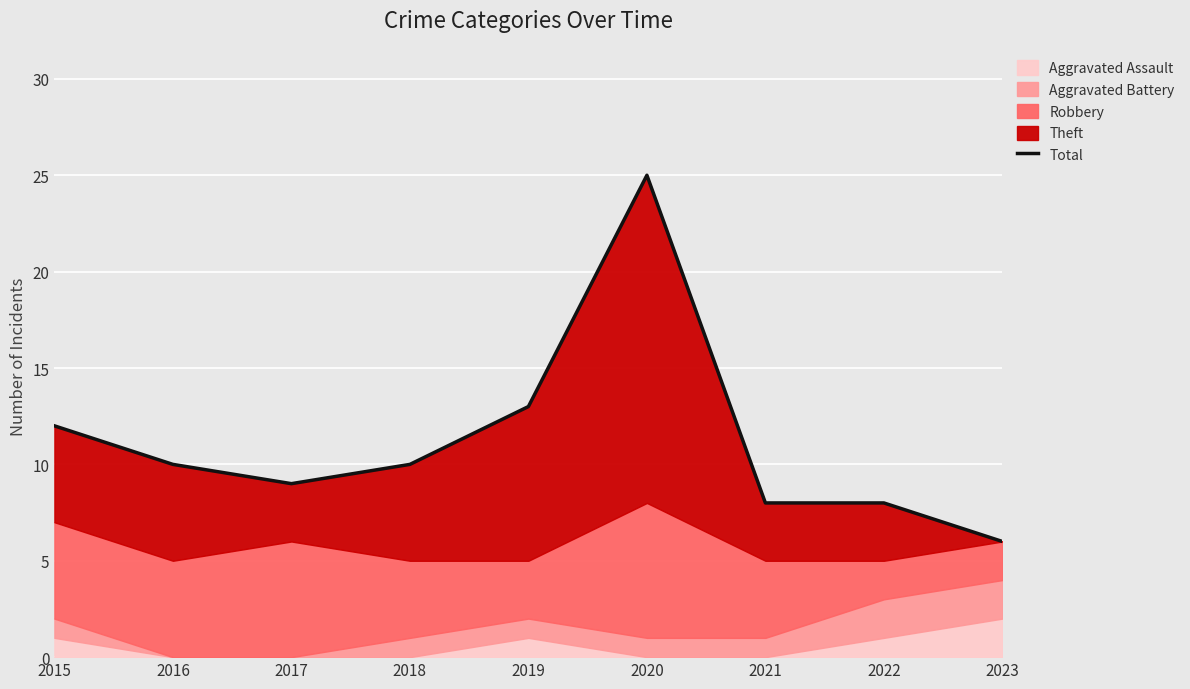

Which category has the highest value across all series?

2020